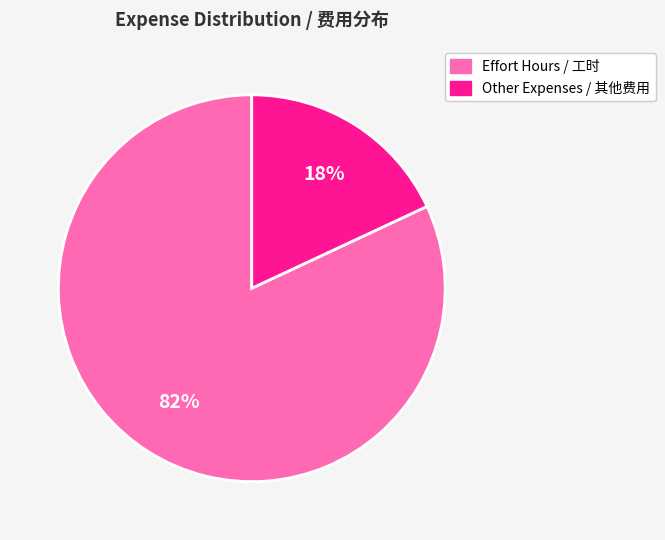

To the nearest percent, what is the difference between the largest and smallest slice percentages?

64%